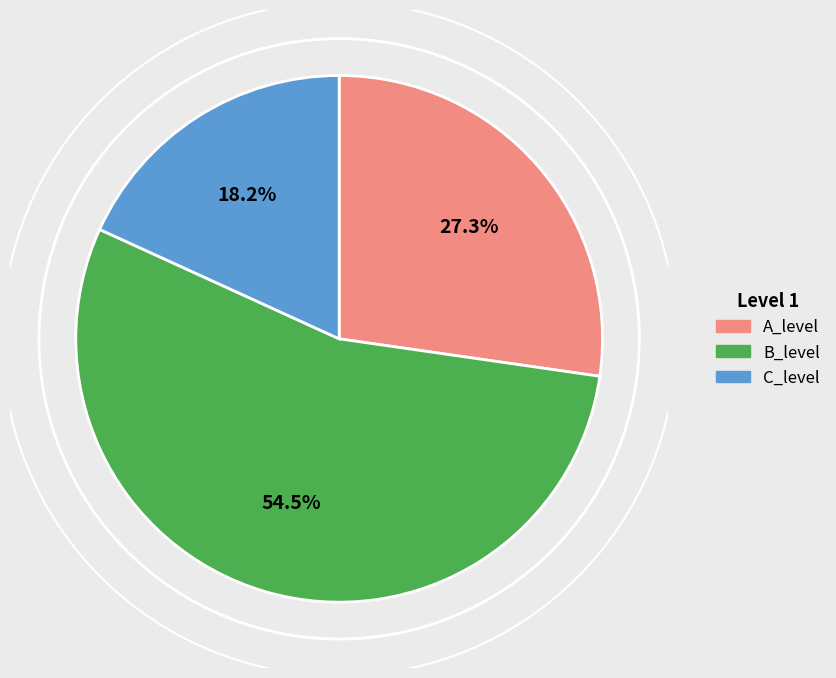

What percentage is NOT represented by A_level?

72.7%